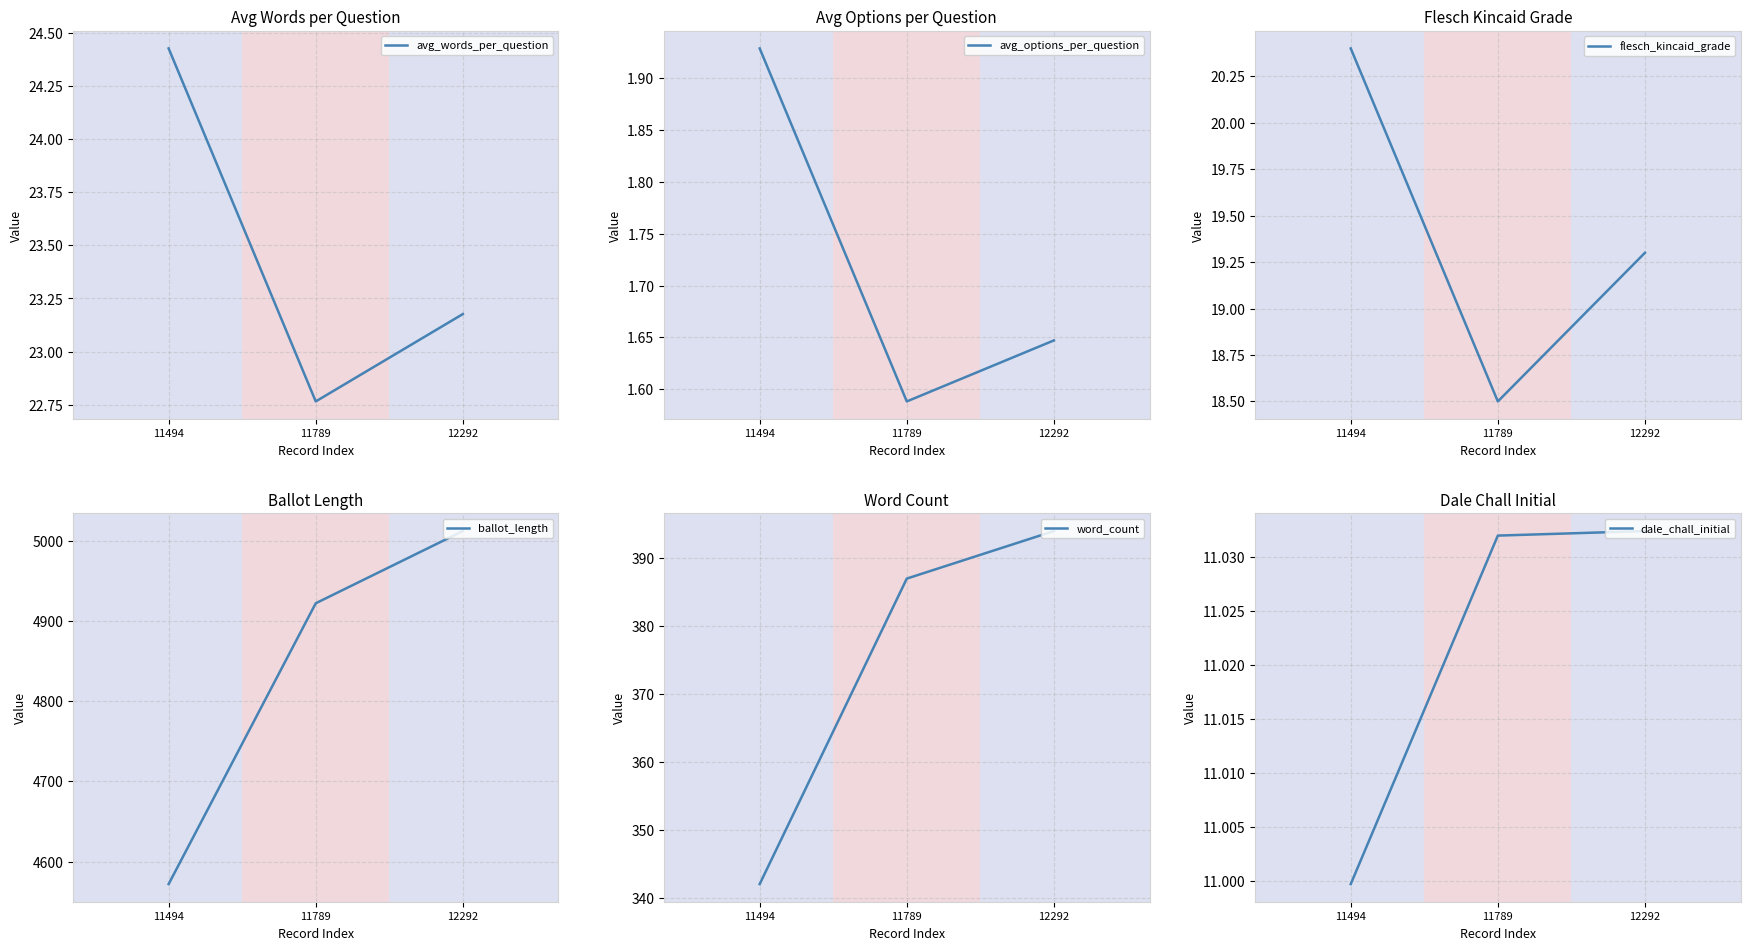

What value does the ballot_length series have at 11789?

4922